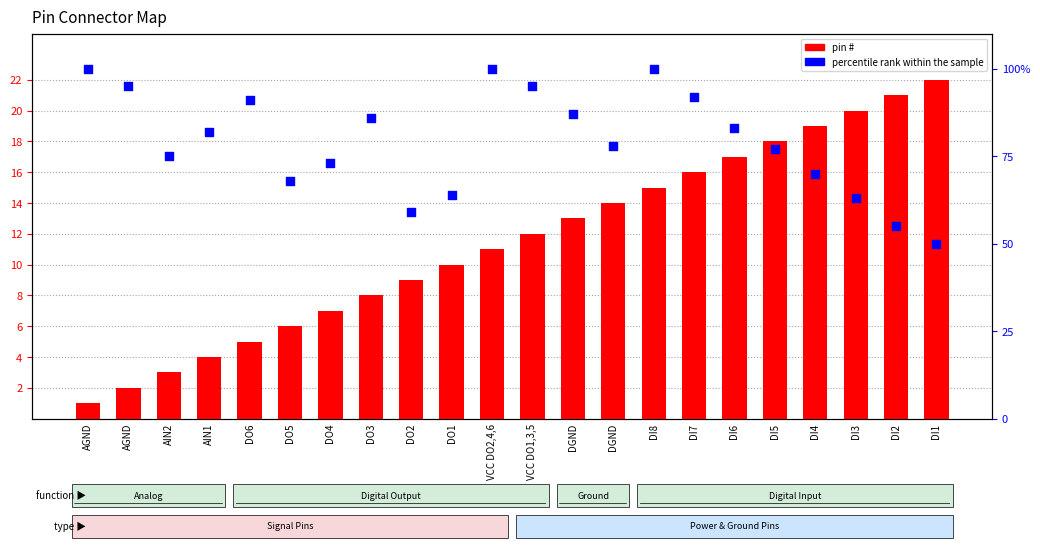

Which series reaches the maximum Y coordinate?

percentile rank within the sample